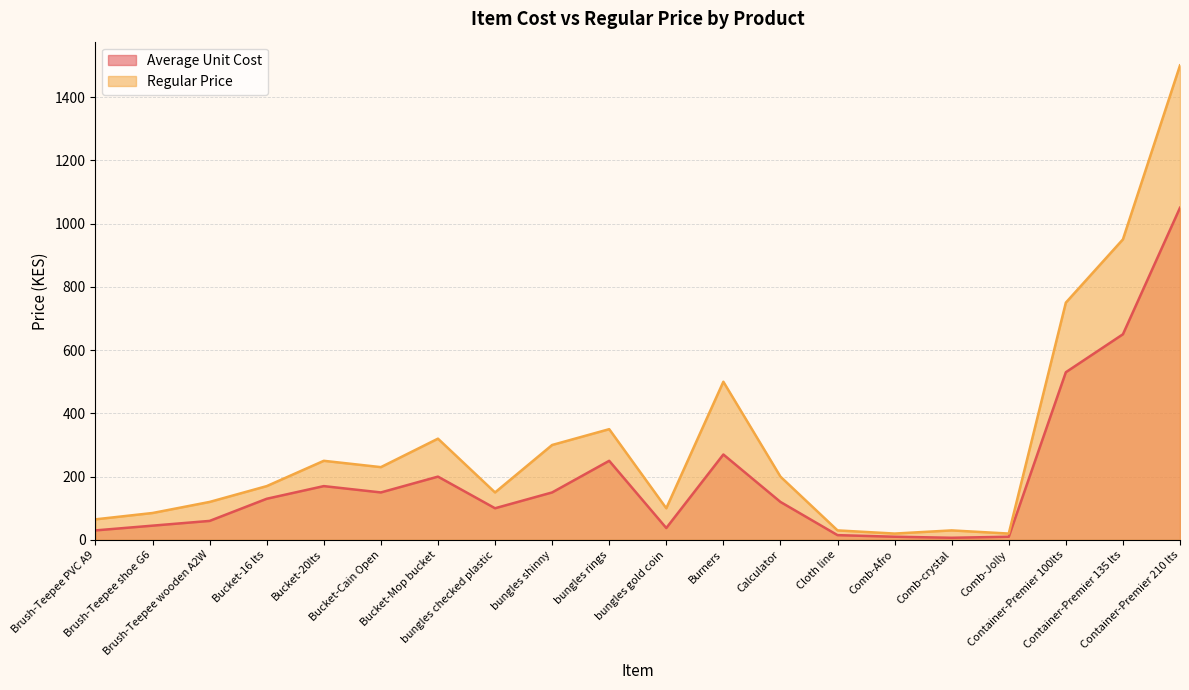

What is the spread (max minus min) of values at Brush-Teepee PVC A9?

35.0